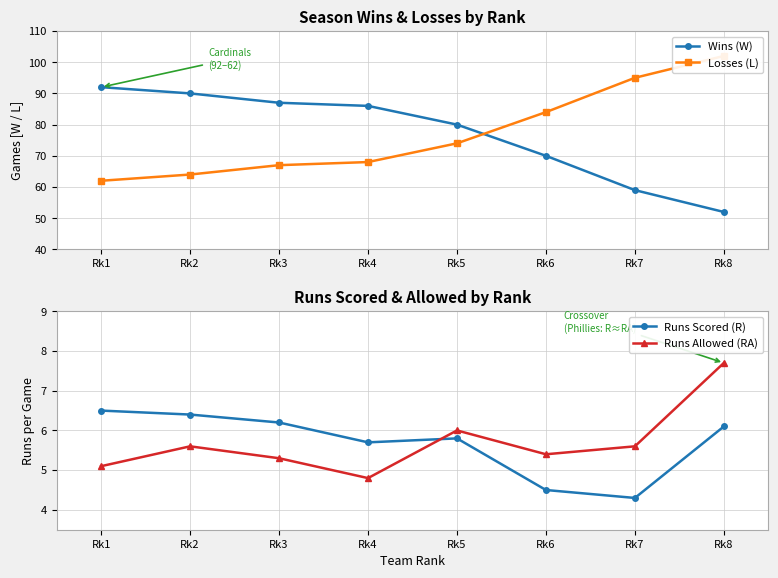

What is the difference between the highest and lowest values at Rk8?

95.9